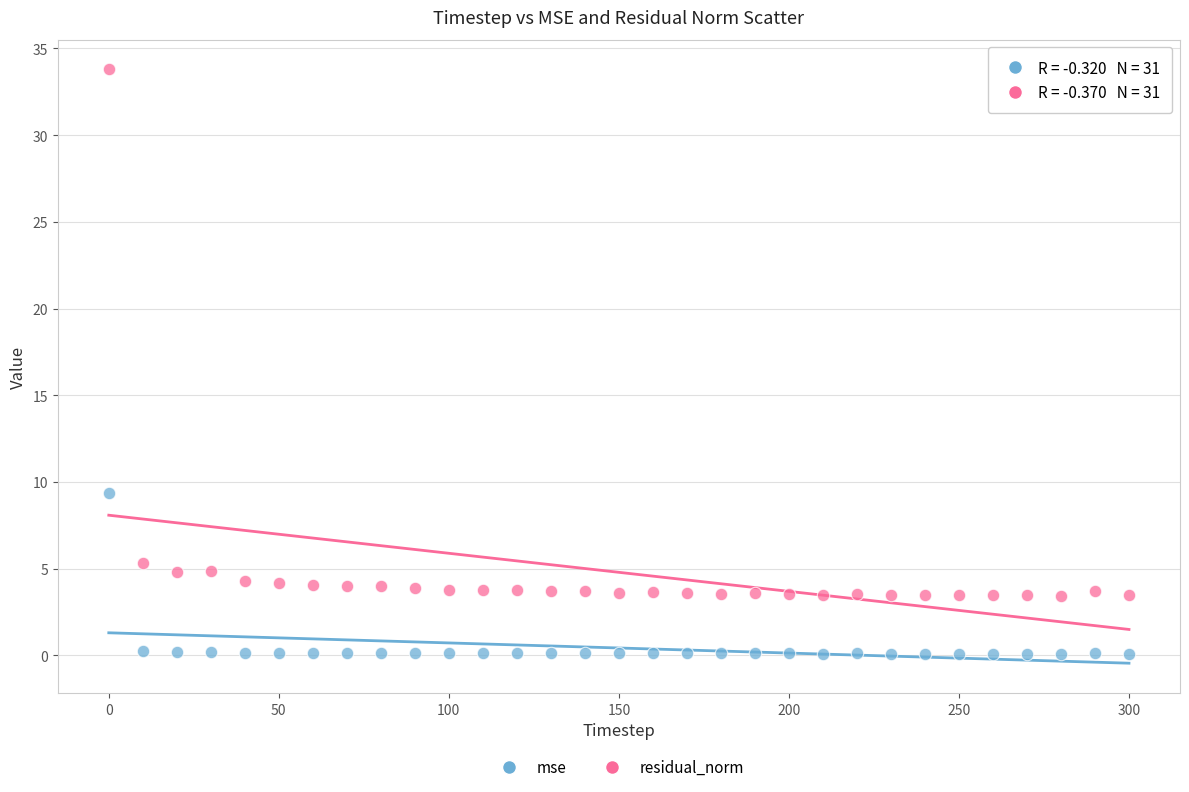

Which series reaches the maximum Y coordinate?

residual_norm